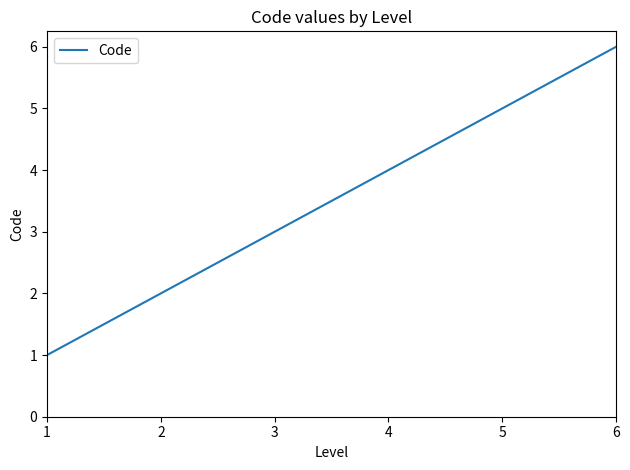

How many lines are shown in the chart?

1